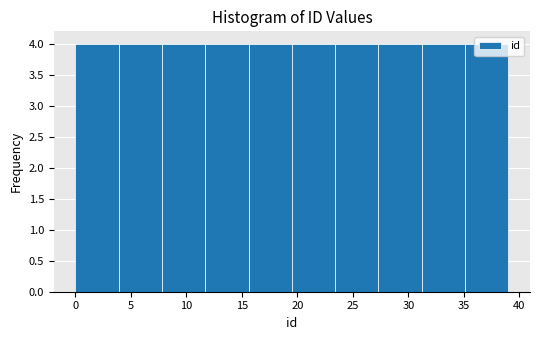

Reading left to right, list every bar in this chart as the range it spans on the x-axis followed by its height. Neither the bar edges nor the heights are printed on the chart, so give them approximately, as read against the axes.

0.0 to 3.9: 4
3.9 to 7.8: 4
7.8 to 11.7: 4
11.7 to 15.6: 4
15.6 to 19.5: 4
19.5 to 23.4: 4
23.4 to 27.3: 4
27.3 to 31.2: 4
31.2 to 35.1: 4
35.1 to 39.0: 4